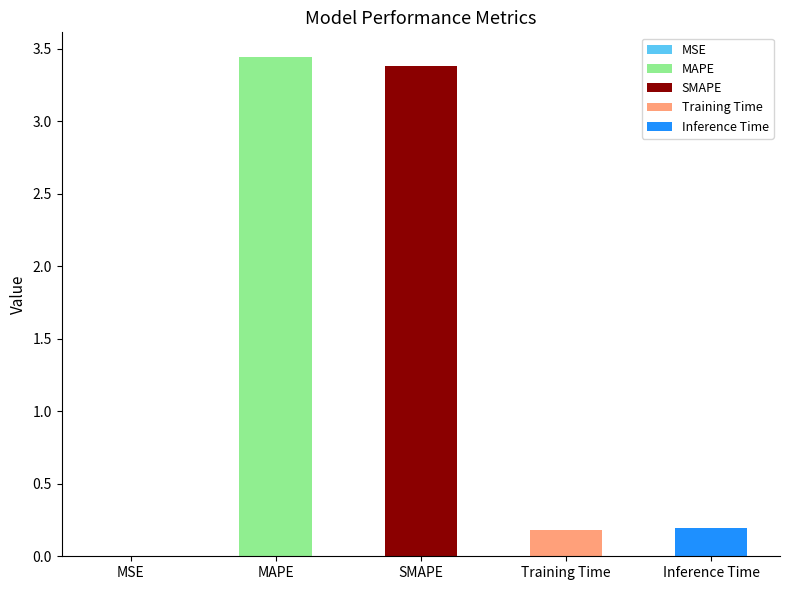

Is it true that the value at MSE is 0.0?

True